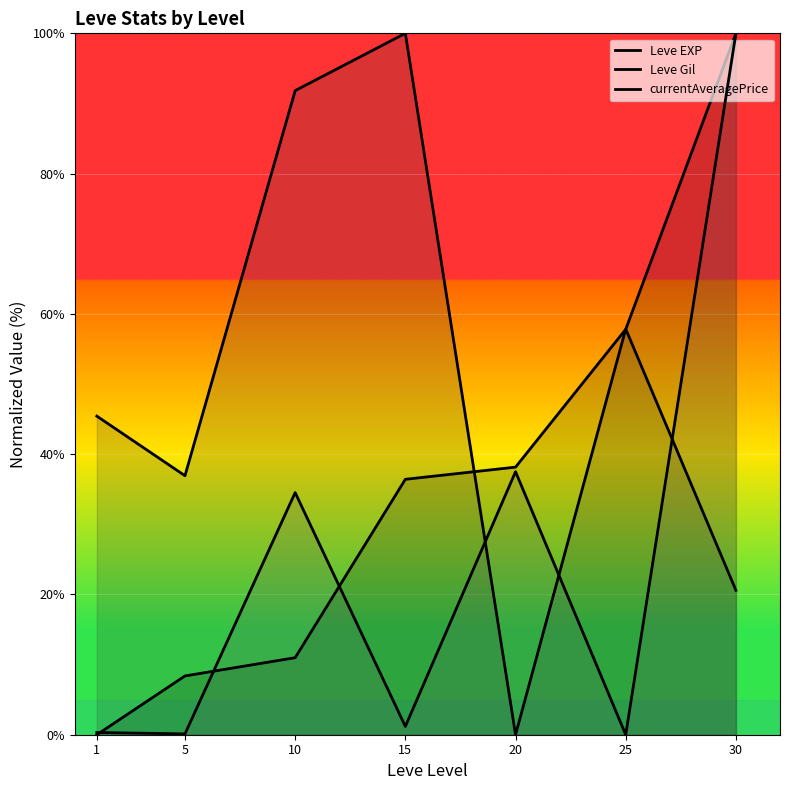

Rank the series by their maximum value, from highest to lowest.

Leve EXP, Leve Gil, currentAveragePrice